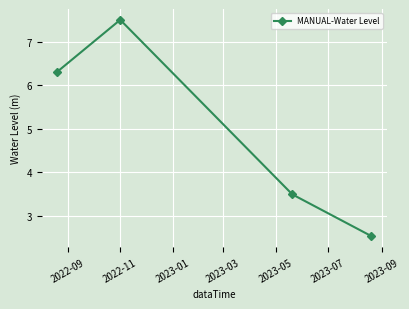

How many points are higher than both their immediate neighbors (excluding endpoints)?

1